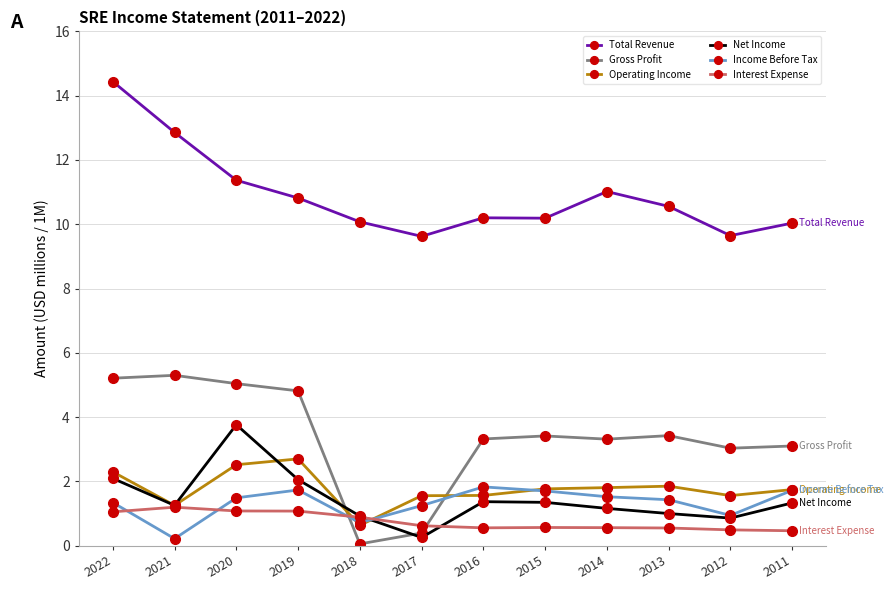

At which category does Net Income reach its first local peak?

2020